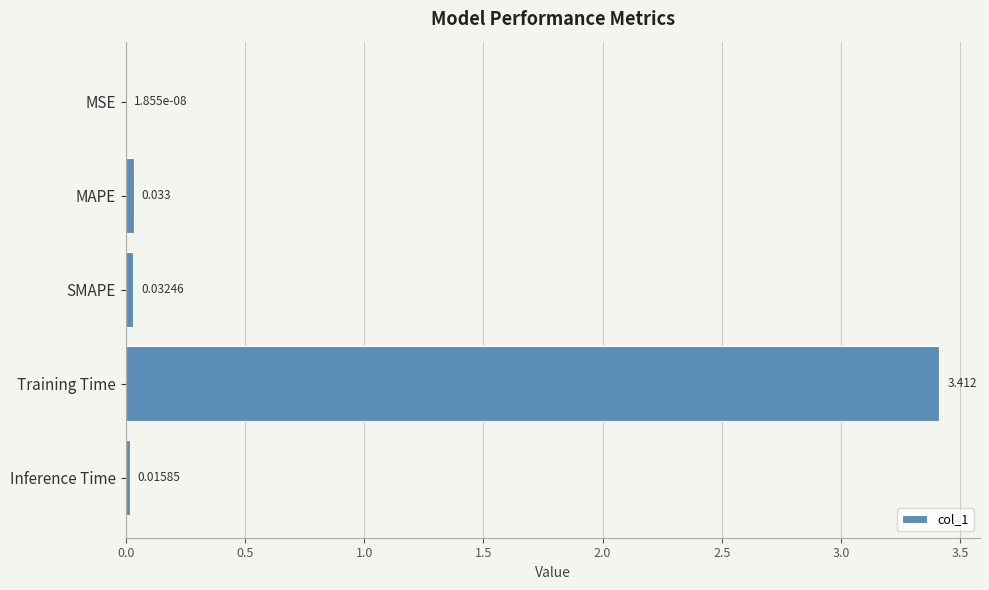

Are the bars horizontal?

Yes